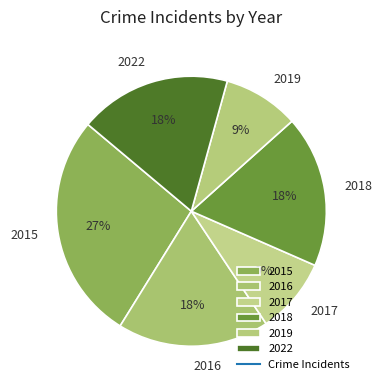

Does 2017 represent more than half of the total?

No